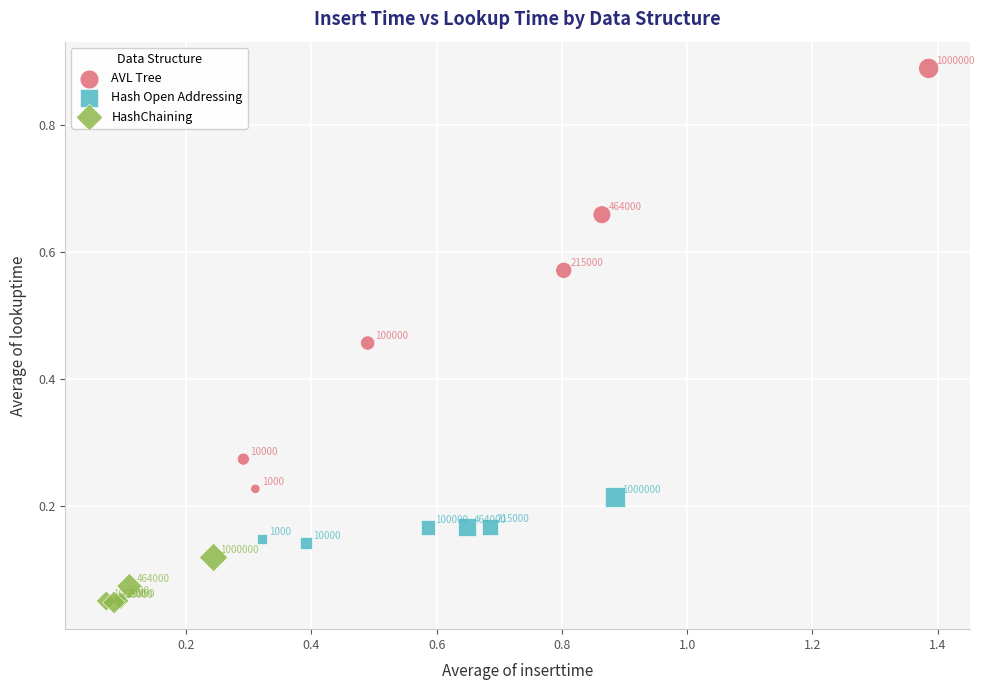

Which series reaches the minimum Y coordinate?

HashChaining